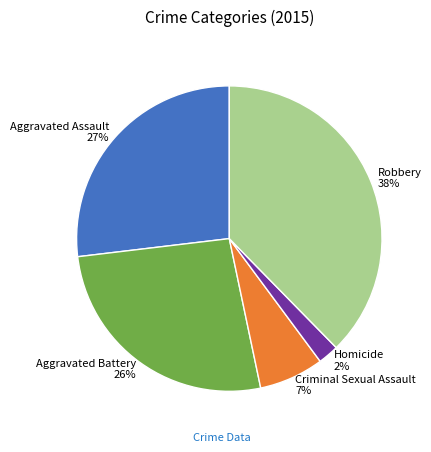

Is it true that Robbery is 38% of the pie?

True